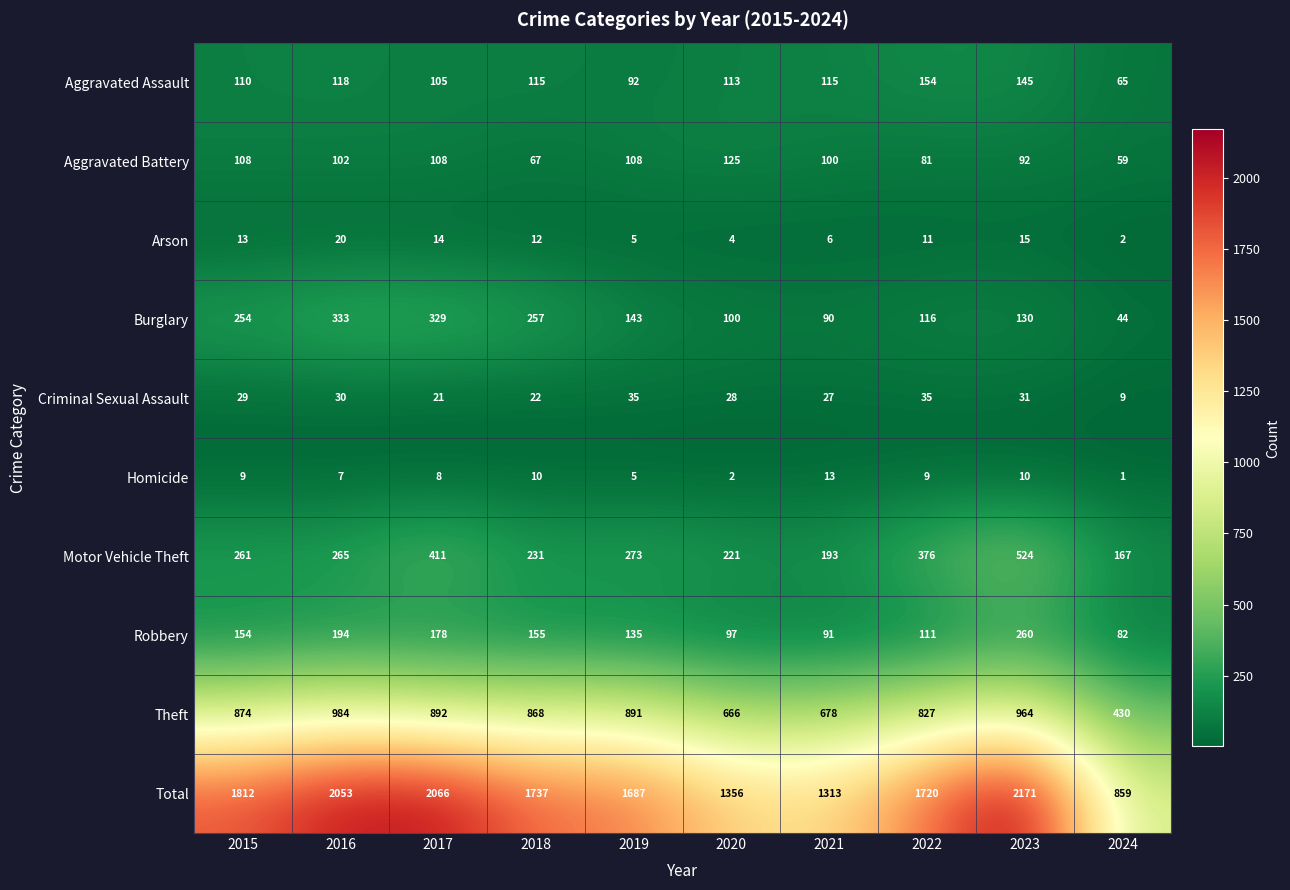

What is the sum of the Arson values at 2023 and 2022?

26